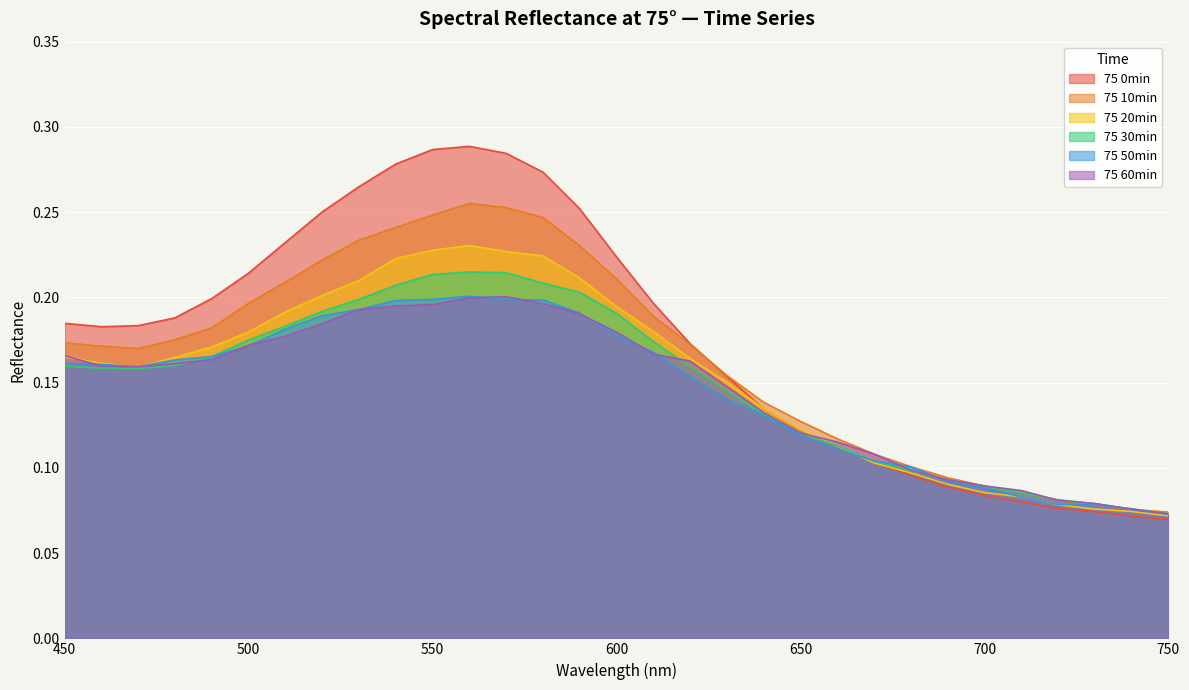

The 75 10min series shows 0.4 at 570. True or false?

False